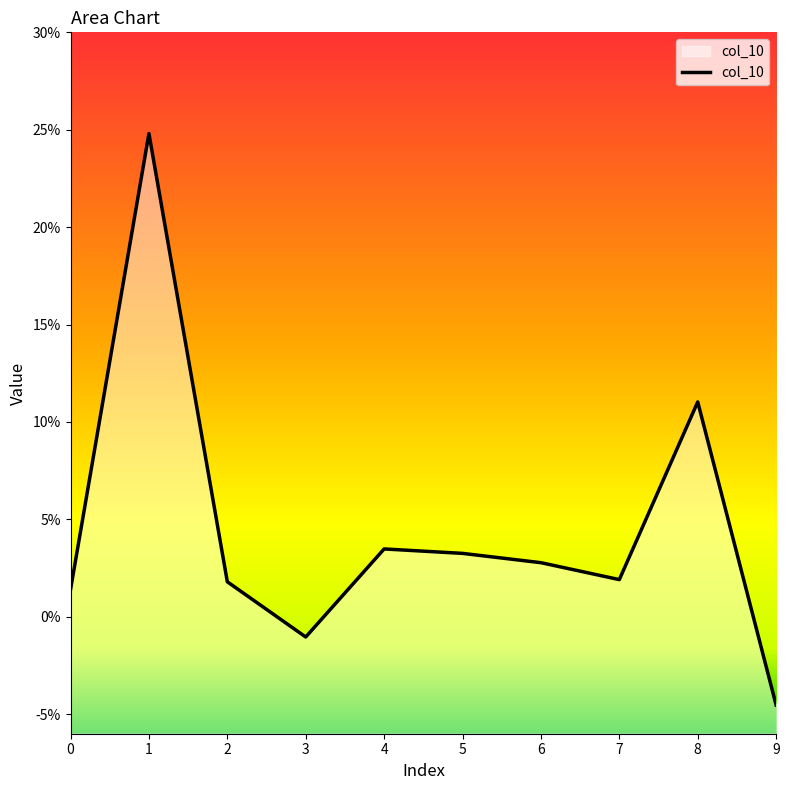

List the labels in order of value, smallest first.

9, 3, 0, 2, 7, 6, 5, 4, 8, 1